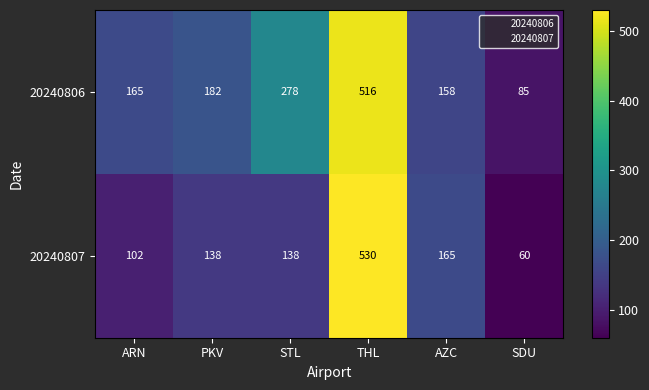

At which label is 20240806 closest to 300?

STL